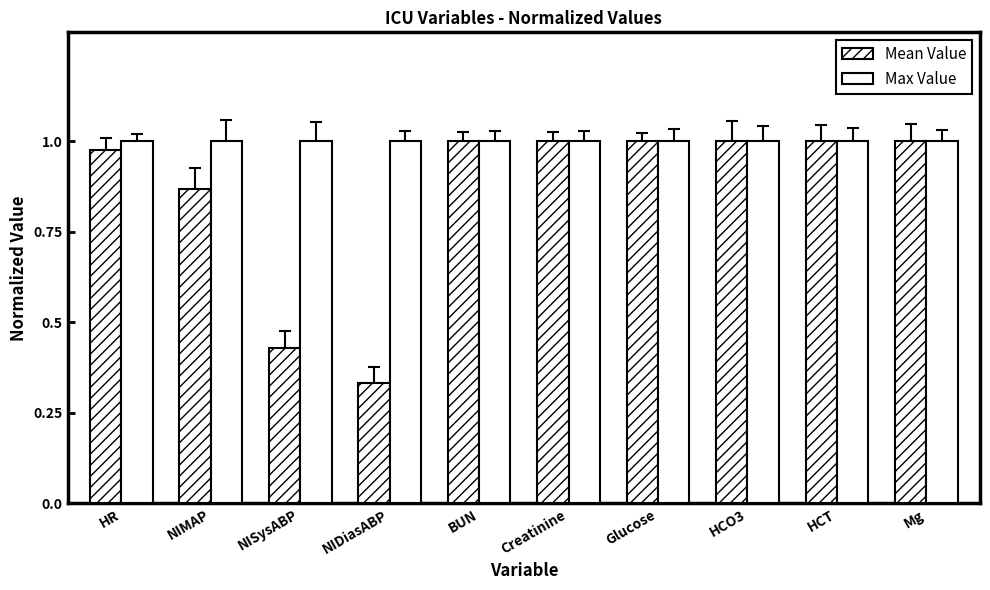

Rank the categories by Mean Value value from lowest to highest.

NIDiasABP, NISysABP, NIMAP, HR, BUN, Creatinine, Glucose, HCO3, HCT, Mg